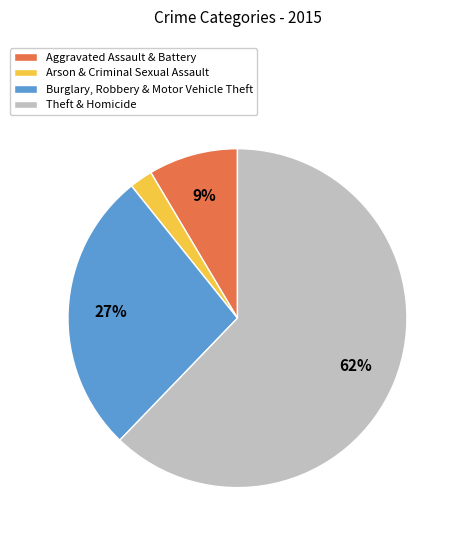

How many segments does this pie chart have?

4